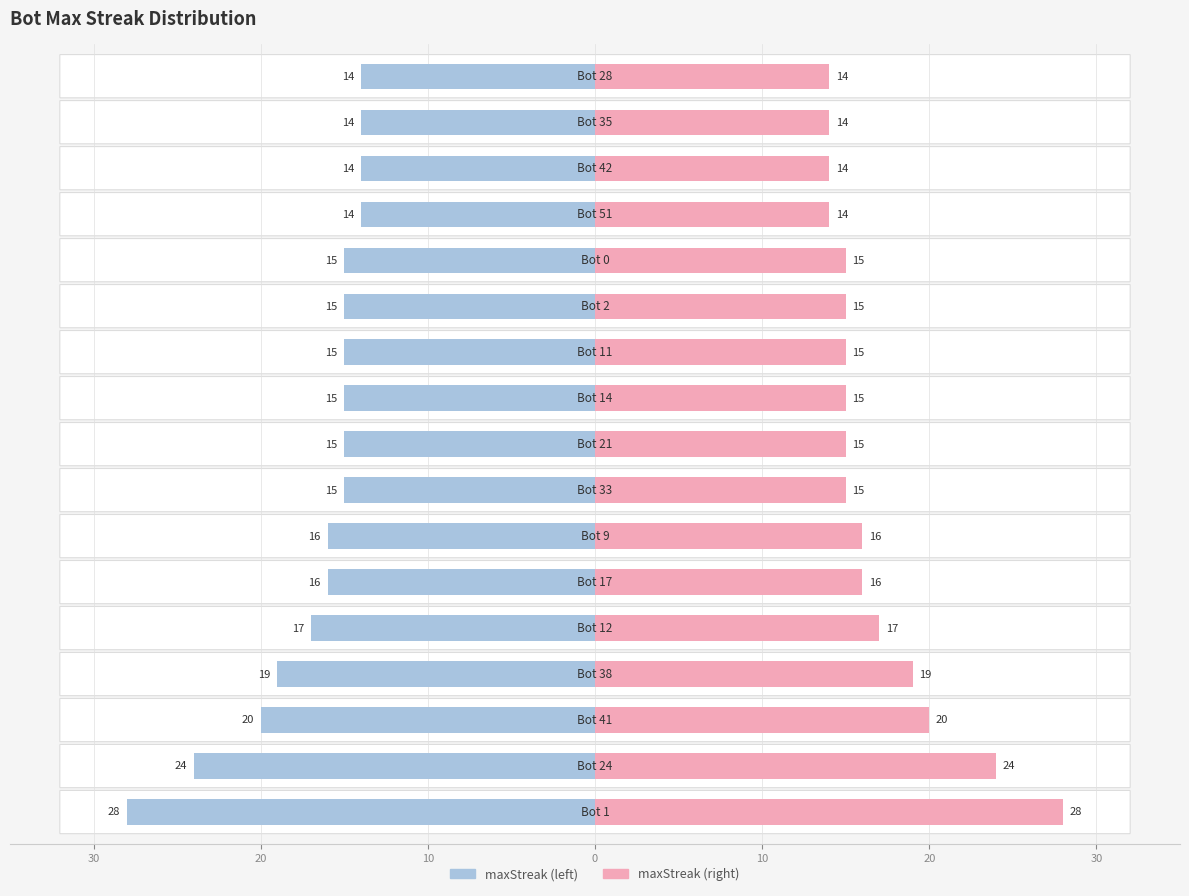

At how many categories does at least one series exceed 4?

17